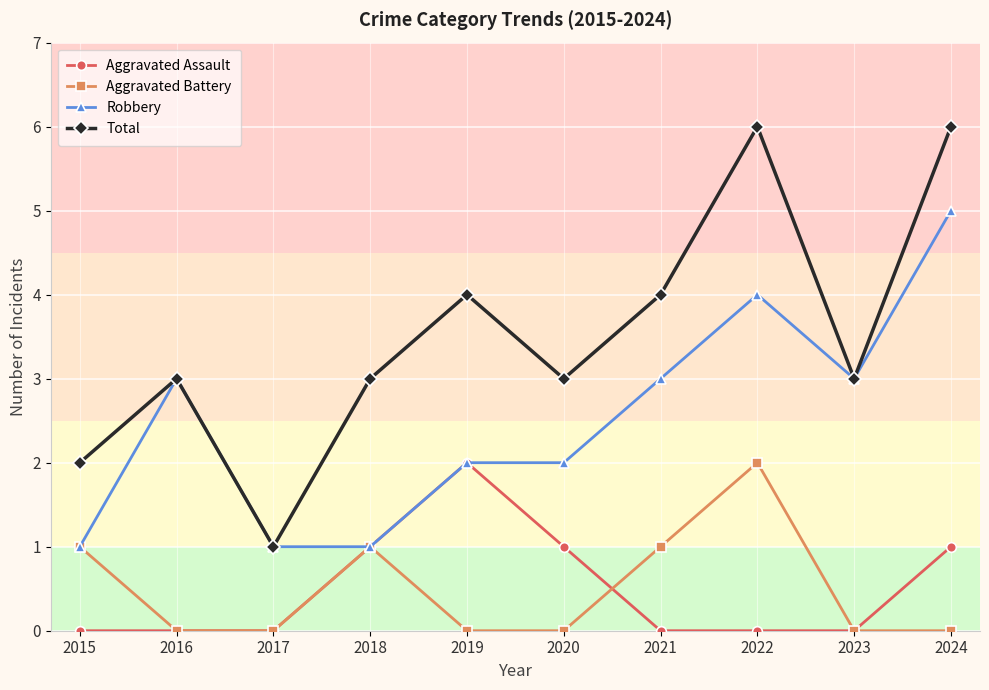

Reading right to left, list all the values displayed in this chart.

Aggravated Assault: 2024=1	2023=0	2022=0	2021=0	2020=1	2019=2	2018=1	2017=0	2016=0	2015=0
Aggravated Battery: 2024=0	2023=0	2022=2	2021=1	2020=0	2019=0	2018=1	2017=0	2016=0	2015=1
Robbery: 2024=5	2023=3	2022=4	2021=3	2020=2	2019=2	2018=1	2017=1	2016=3	2015=1
Total: 2024=6	2023=3	2022=6	2021=4	2020=3	2019=4	2018=3	2017=1	2016=3	2015=2